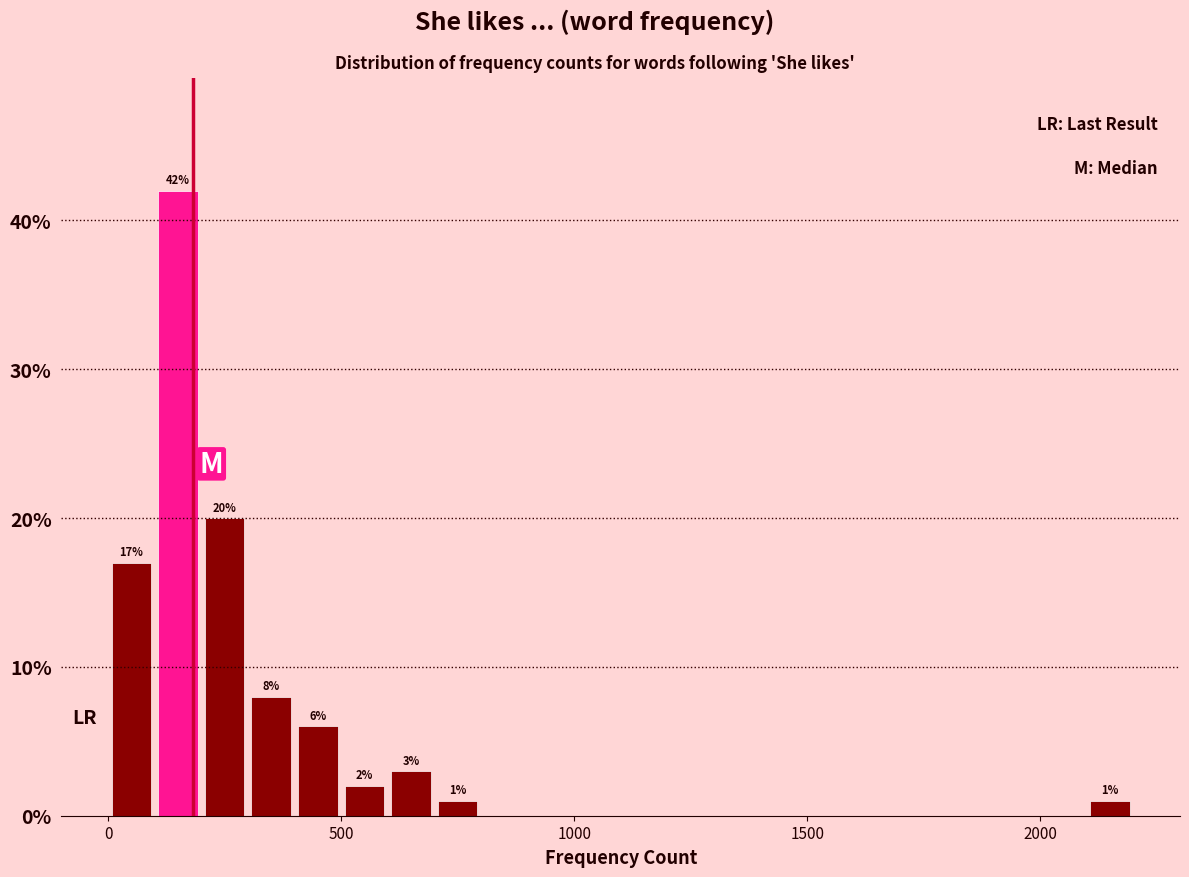

Around what value on the x-axis is the tallest bar? Give the approximate position of its centre, as read against the axis.

150